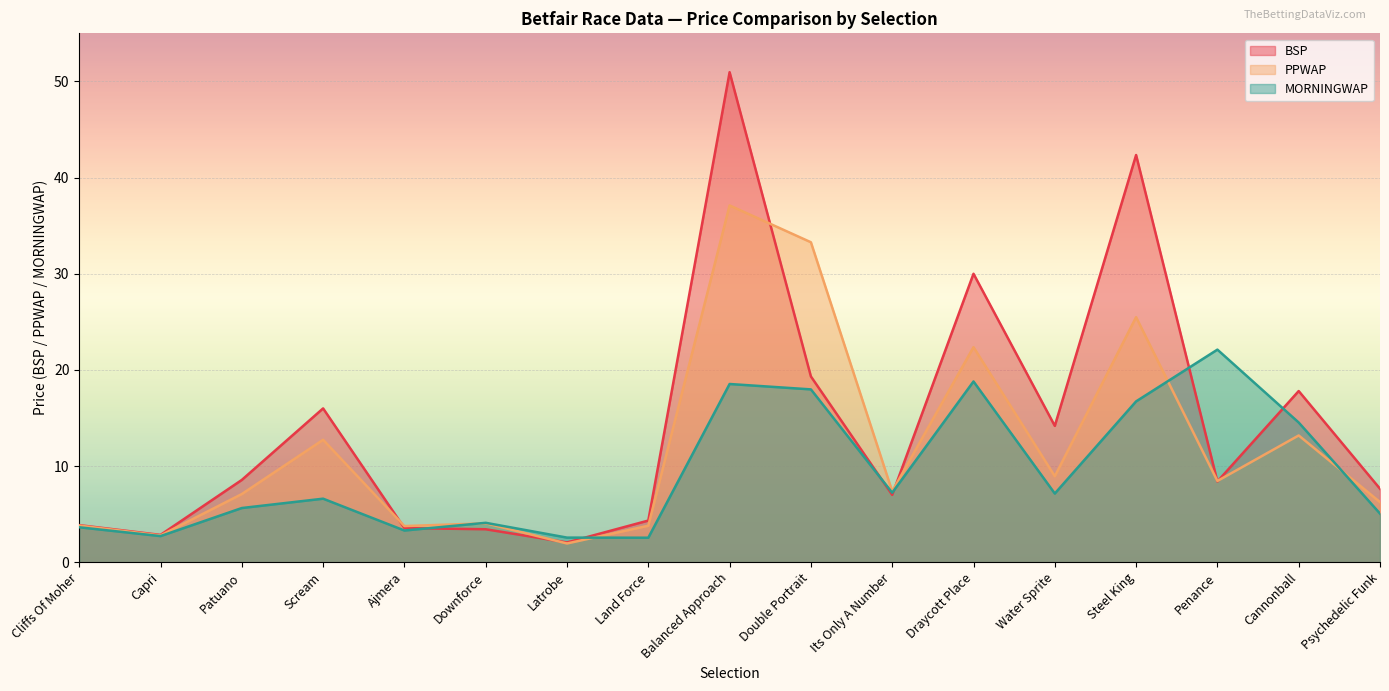

Which series has the largest total across all categories?

BSP